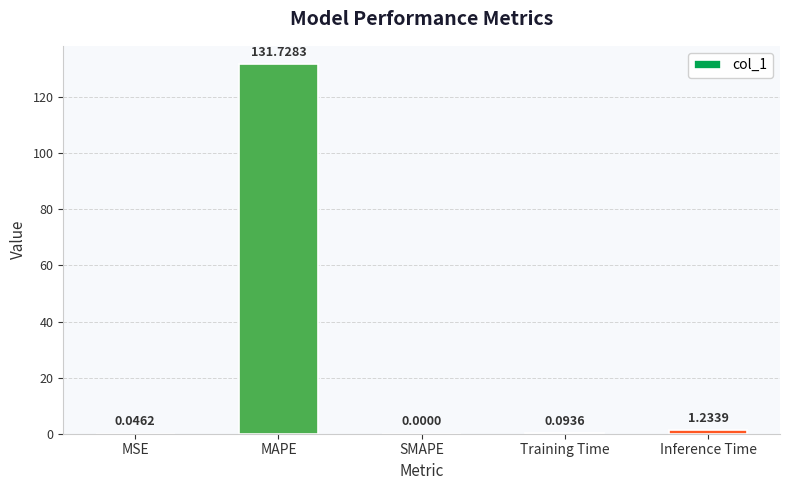

What is the difference between the values at Inference Time and Training Time?

1.1